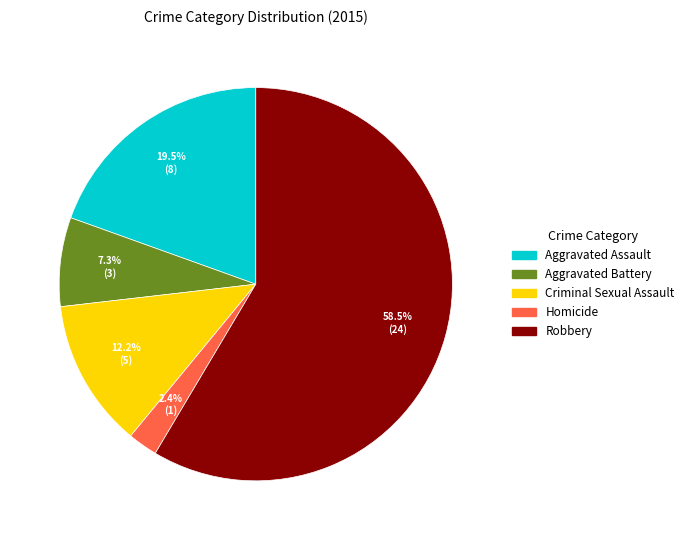

How much of the chart is everything except Homicide?

97.6%